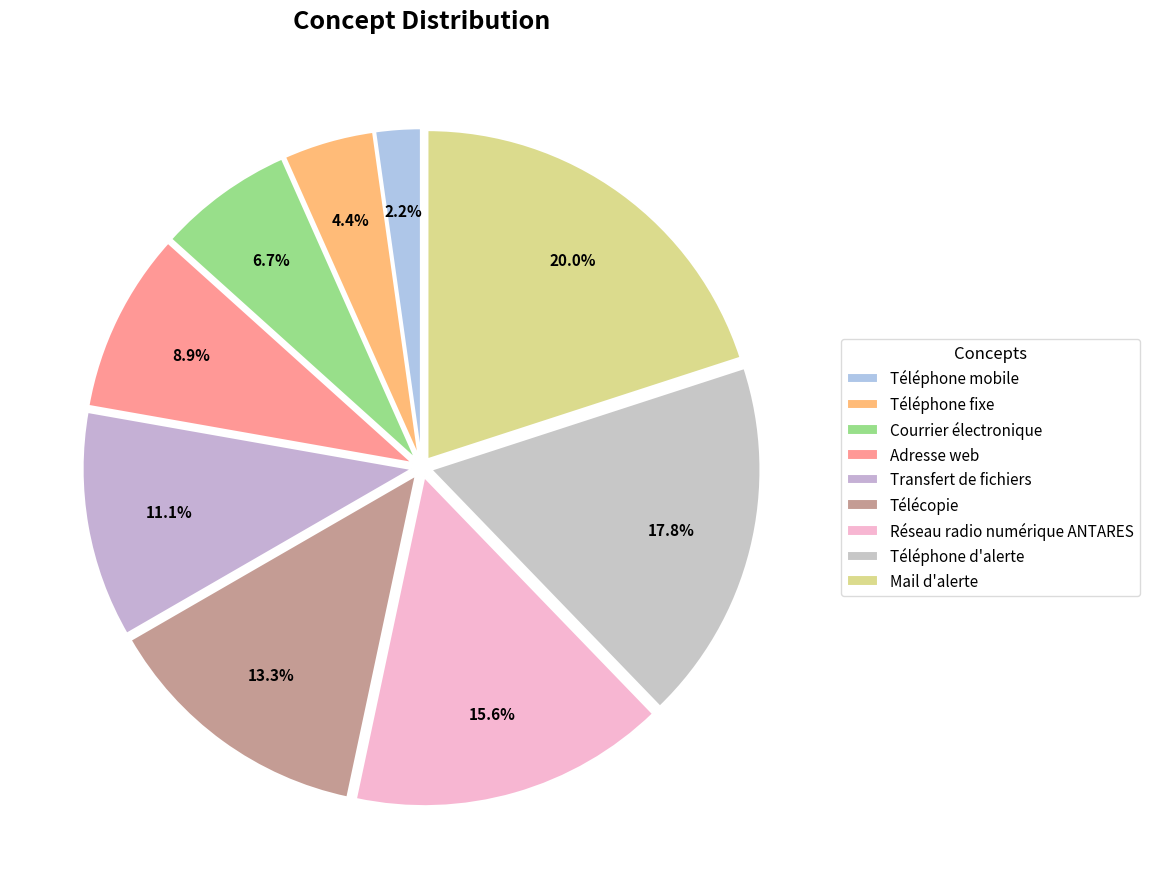

Which slice is the largest?

Mail d'alerte